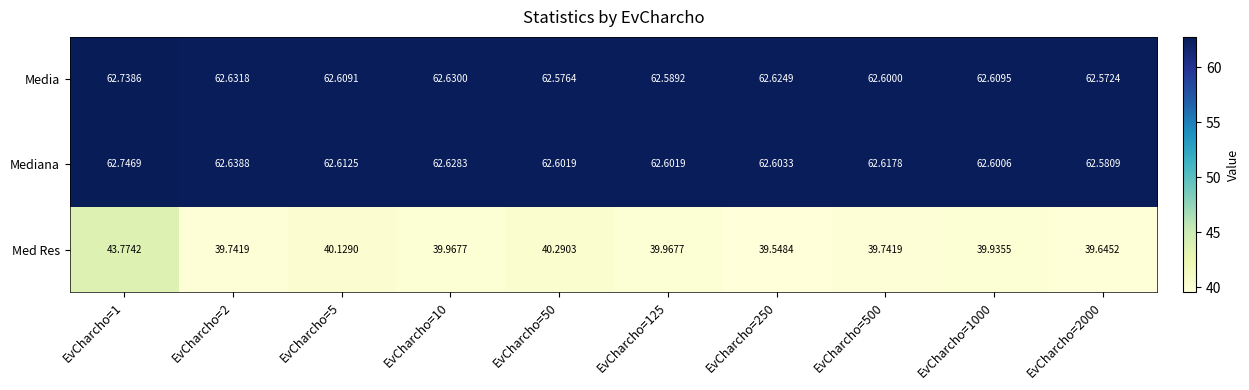

Is the value of Mediana at EvCharcho=2000 greater than the value of Media at EvCharcho=1?

No